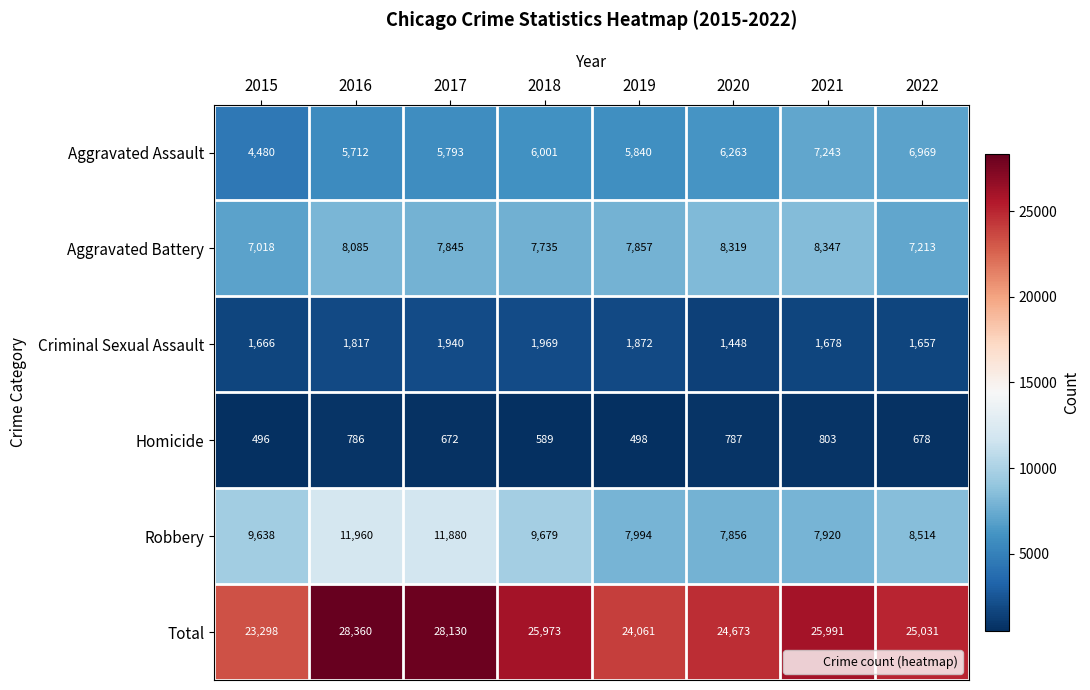

Where does the Aggravated Battery series first go above 7857?

2016